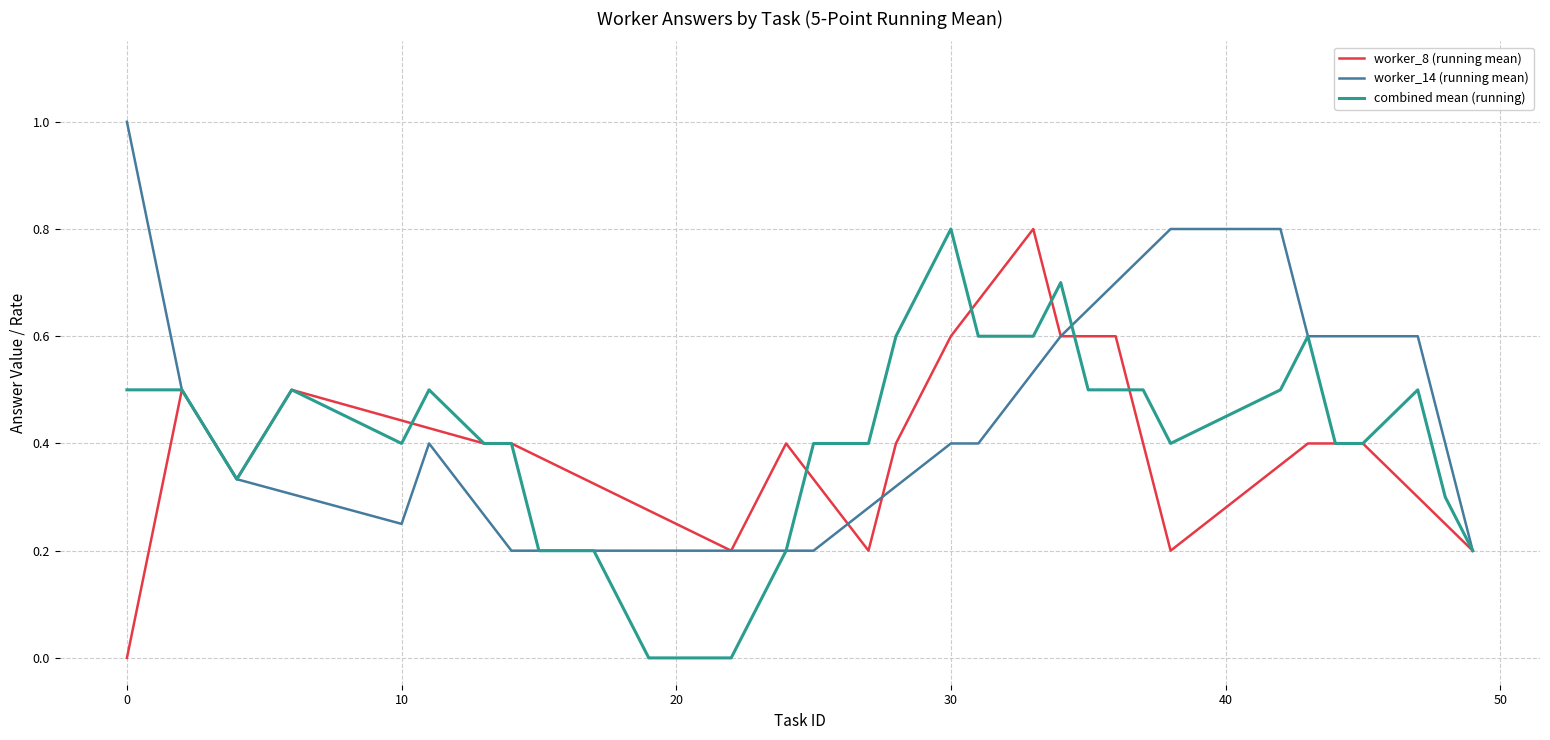

At which category does worker_14 reach its first local peak?

11